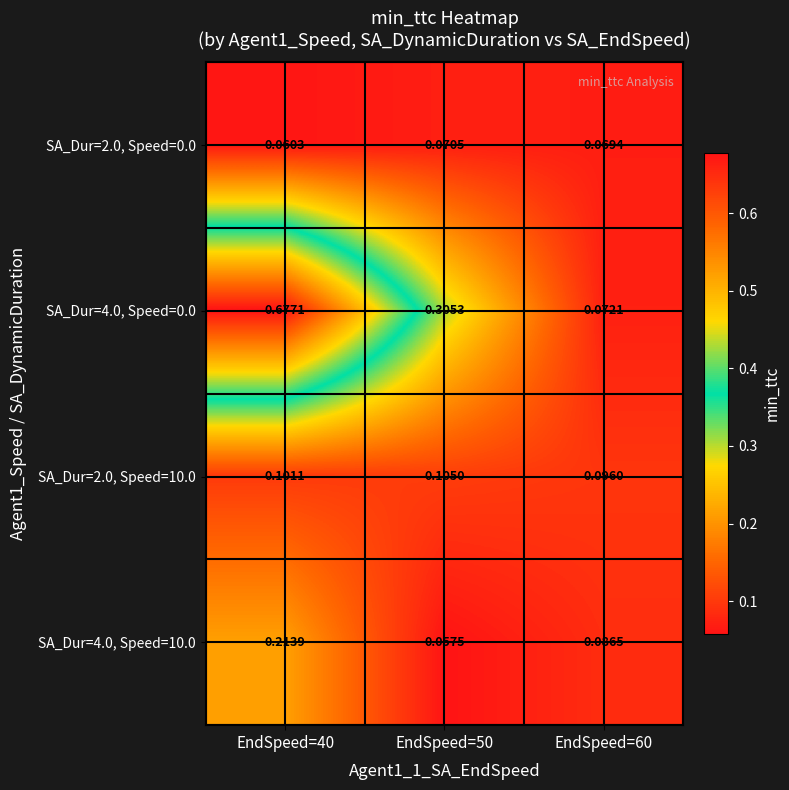

Is the value of SA_Dur=2.0, Speed=10.0 at EndSpeed=40 greater than the value of SA_Dur=4.0, Speed=0.0 at EndSpeed=40?

No